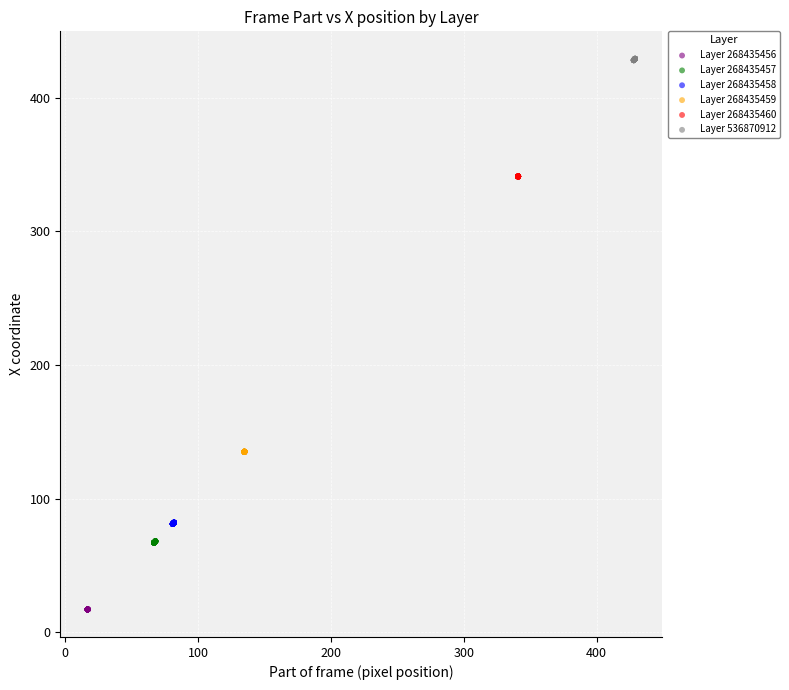

Which series reaches the maximum Y coordinate?

Layer 536870912